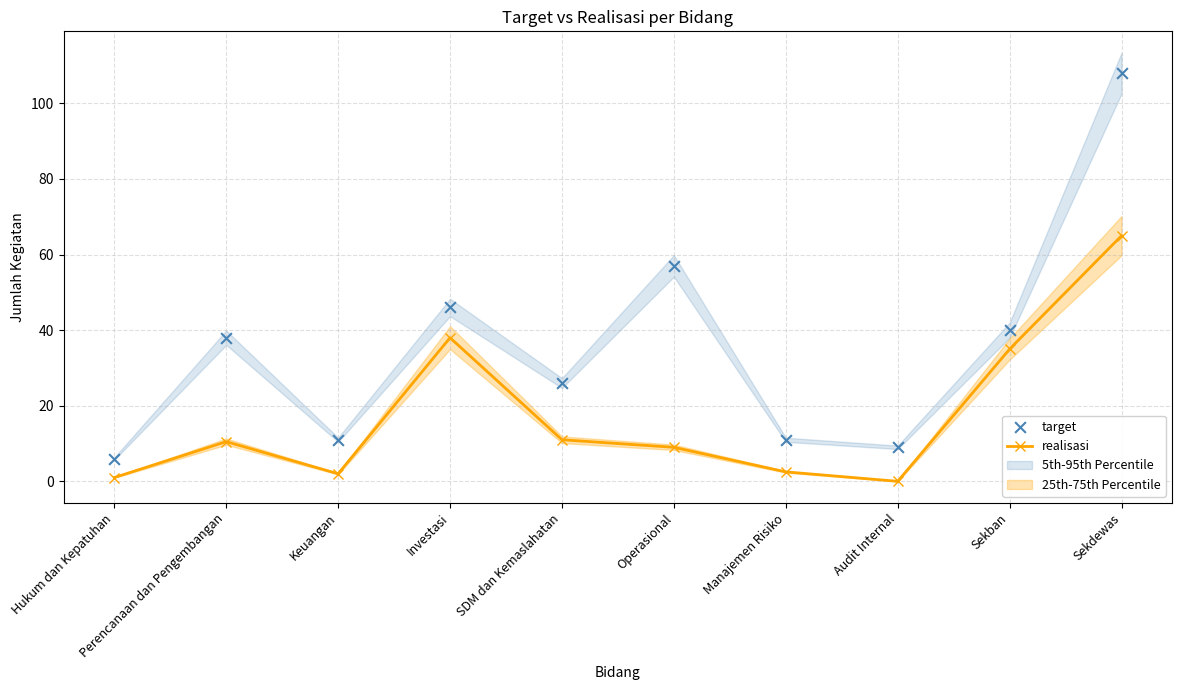

Is the value of target at Investasi greater than the value of realisasi at SDM dan Kemaslahatan?

Yes